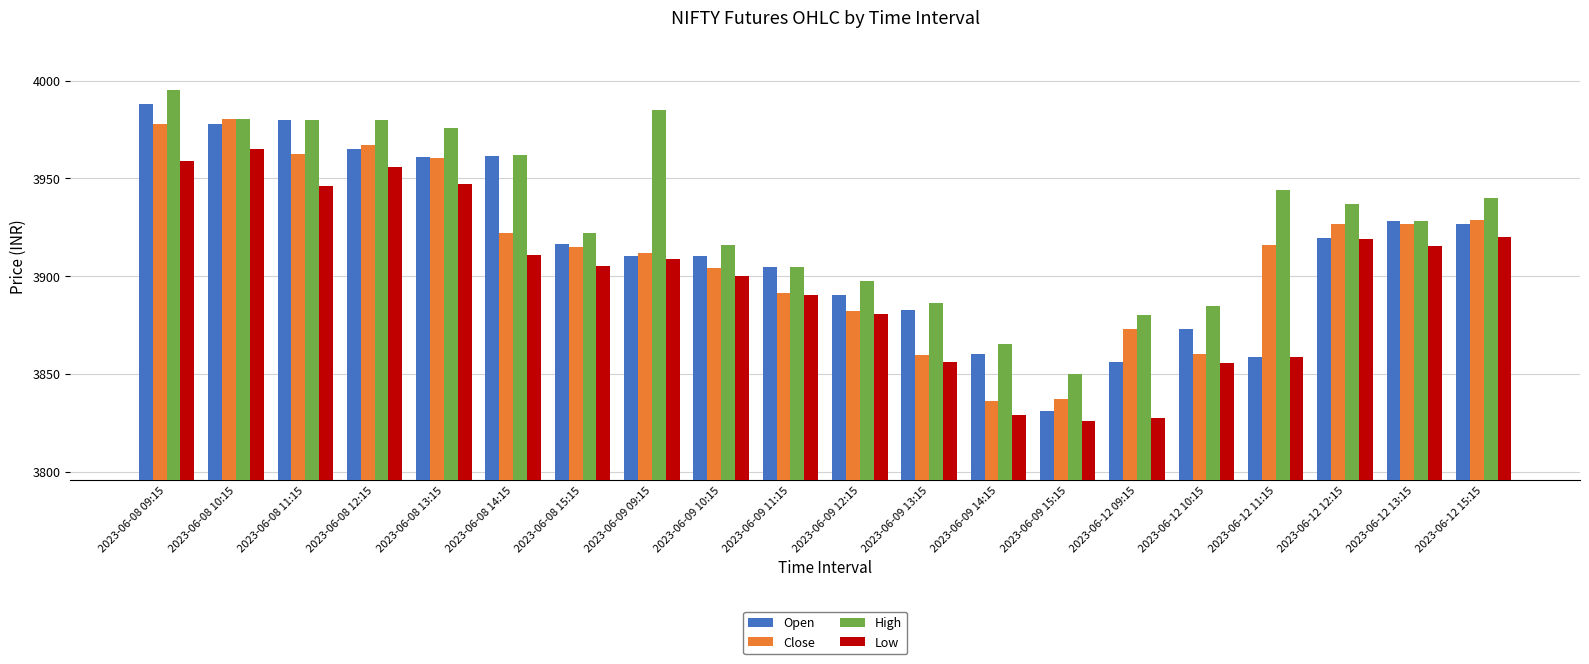

The Close series shows 3928.7 at 2023-06-12 15:15. True or false?

True